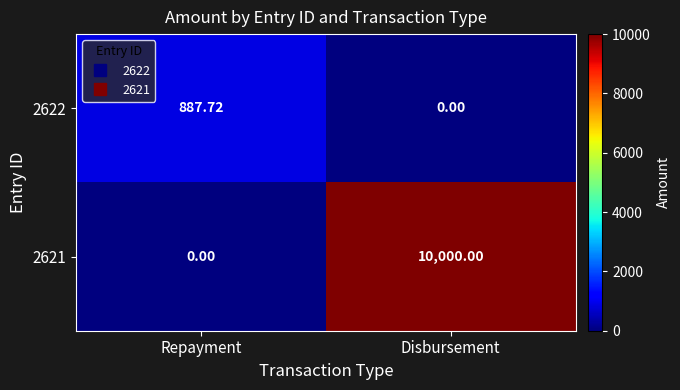

At which label does 2622 reach its minimum?

Disbursement